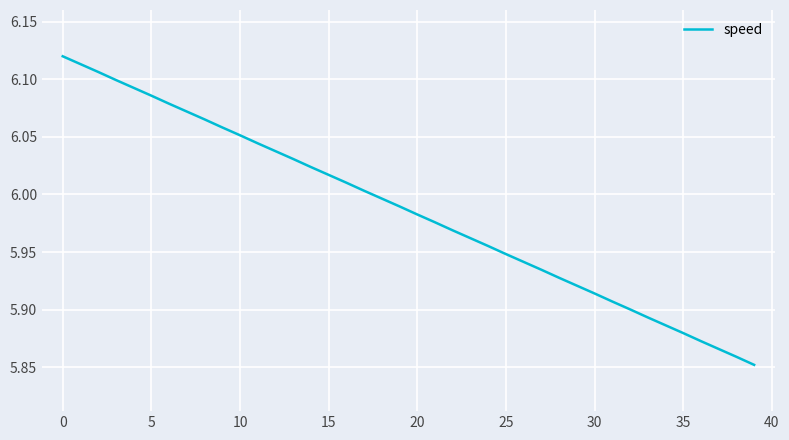

Between 35 and 20, which is larger?

20